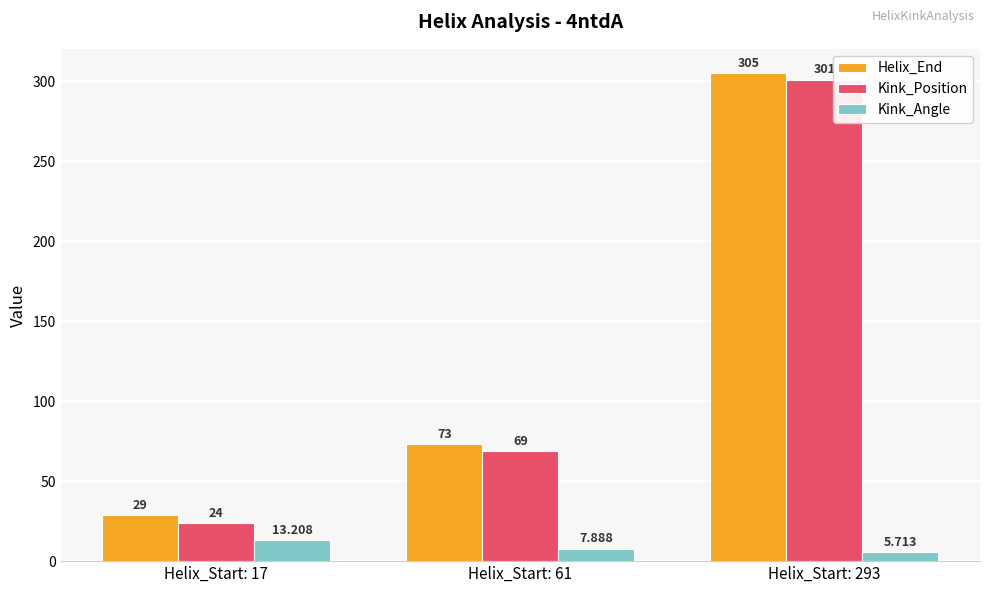

Reading left to right, extract all data points from this chart.

Helix_End: Helix_Start: 17=29.0	Helix_Start: 61=73.0	Helix_Start: 293=305.0
Kink_Position: Helix_Start: 17=24.0	Helix_Start: 61=69.0	Helix_Start: 293=301.0
Kink_Angle: Helix_Start: 17=13.2	Helix_Start: 61=7.9	Helix_Start: 293=5.7